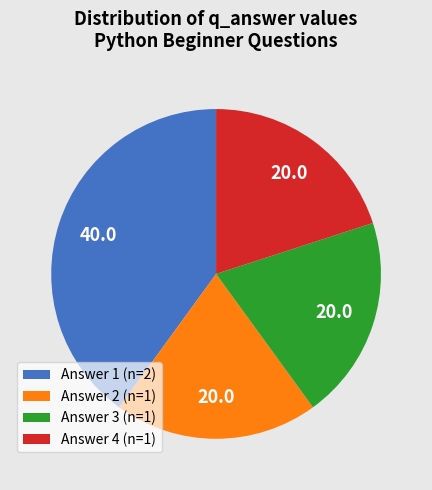

Is it true that Answer 4 (n=1) is 20% of the pie?

True